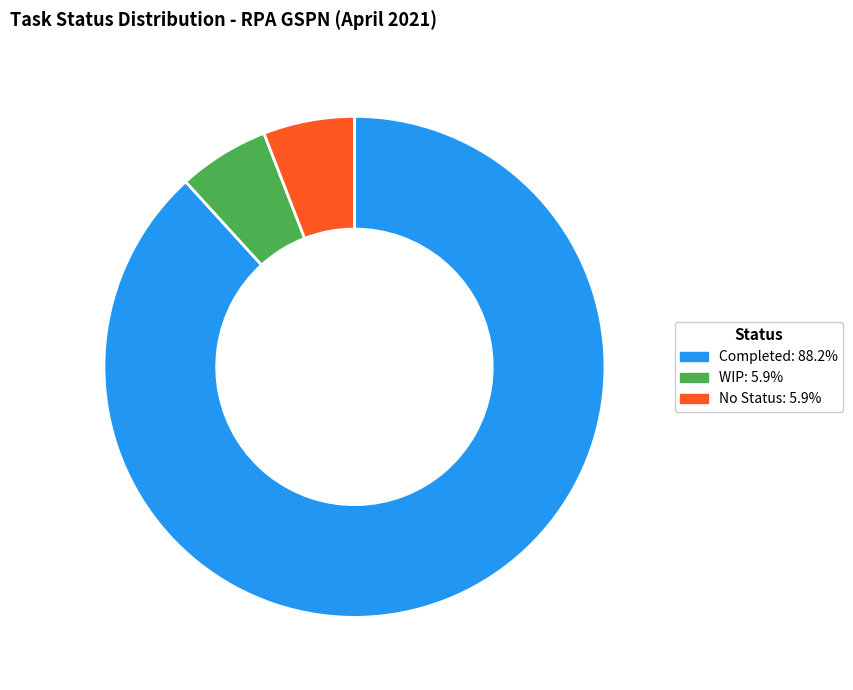

What is the ratio of the value at WIP: 5.9% to the value at No Status: 5.9%?

1.0